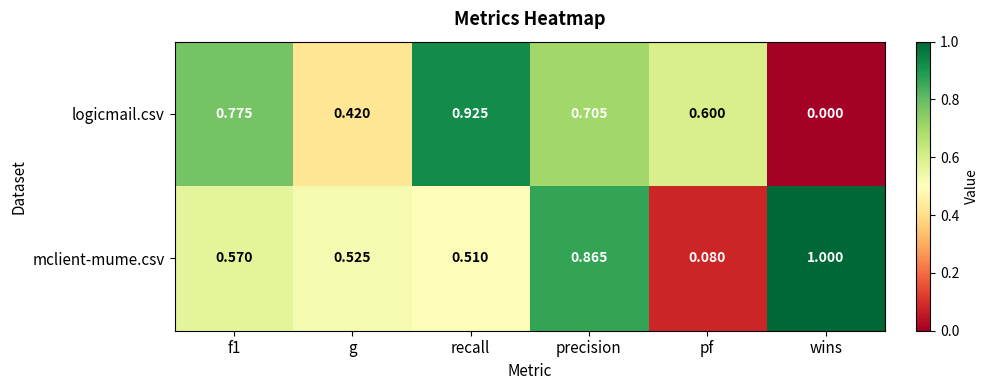

Which series has the widest spread of values?

logicmail.csv